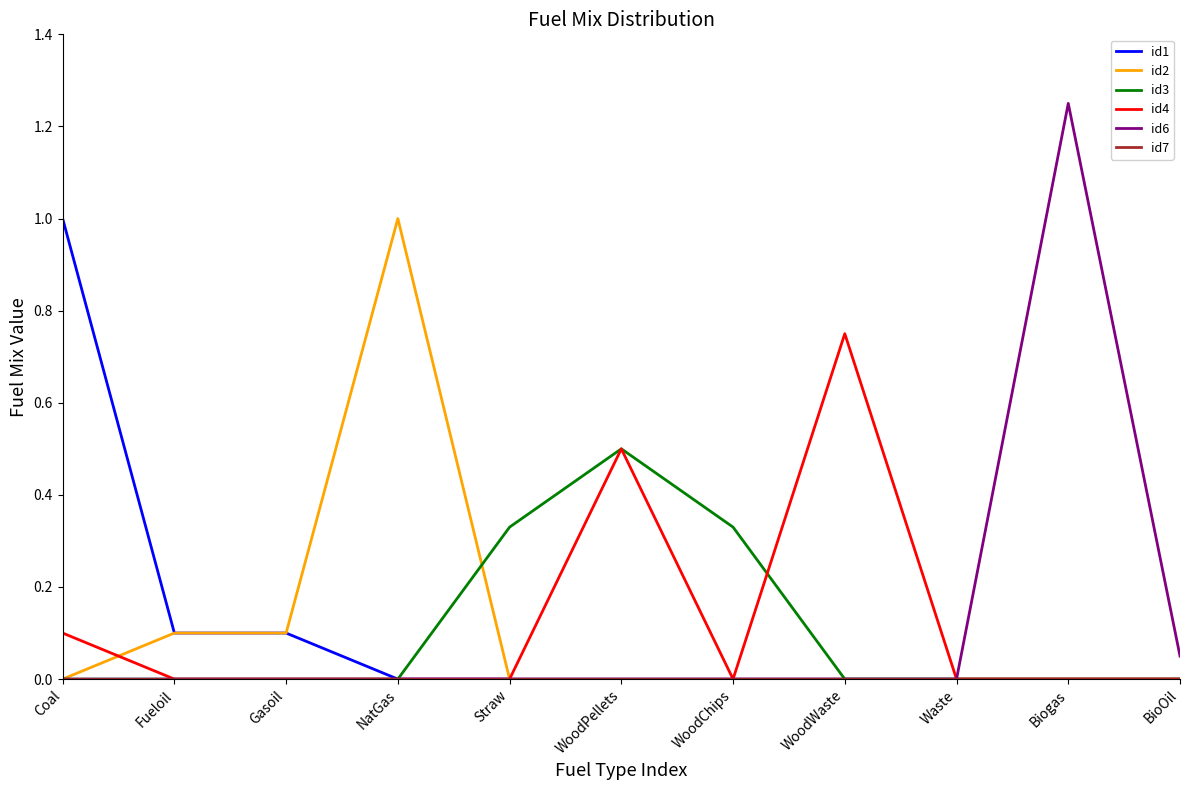

Between Coal and Gasoil, which series saw the biggest shift?

id1